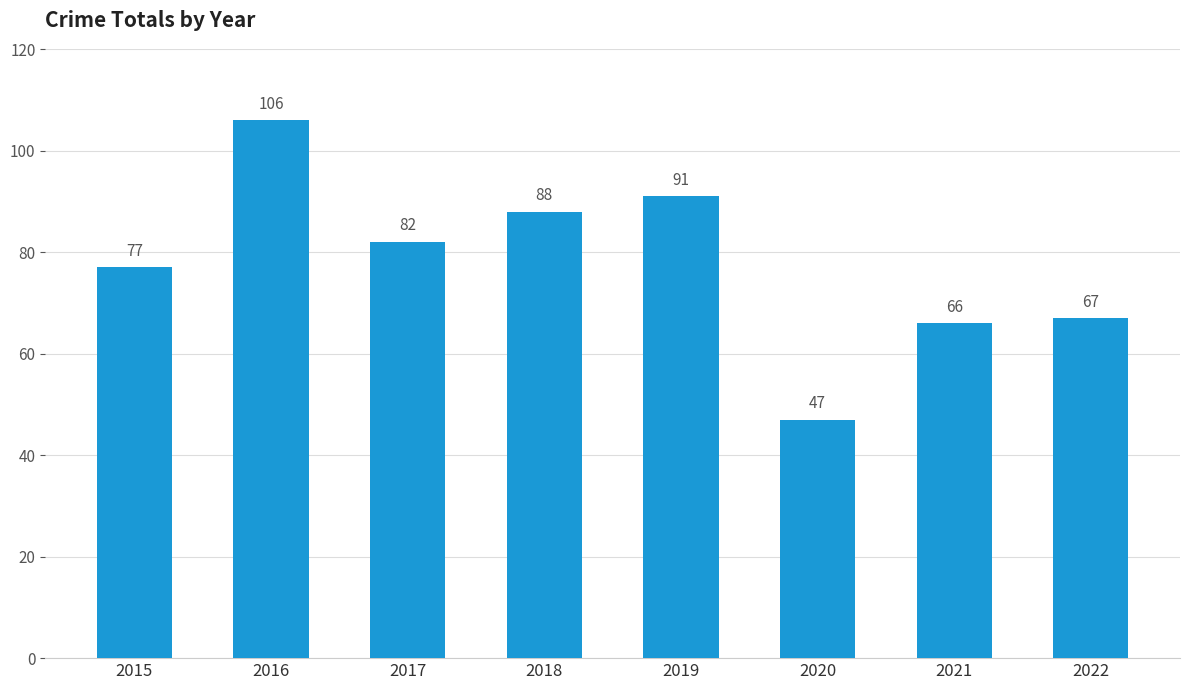

What is the difference between the second highest and second lowest values?

25